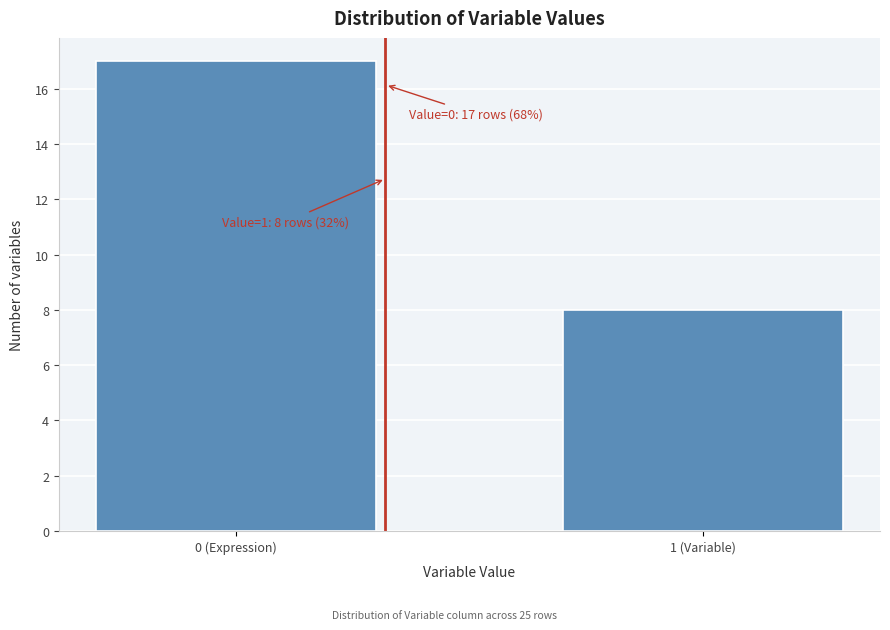

Reading right to left, transcribe all the data shown in this chart.

1 (Variable)=8	0 (Expression)=17